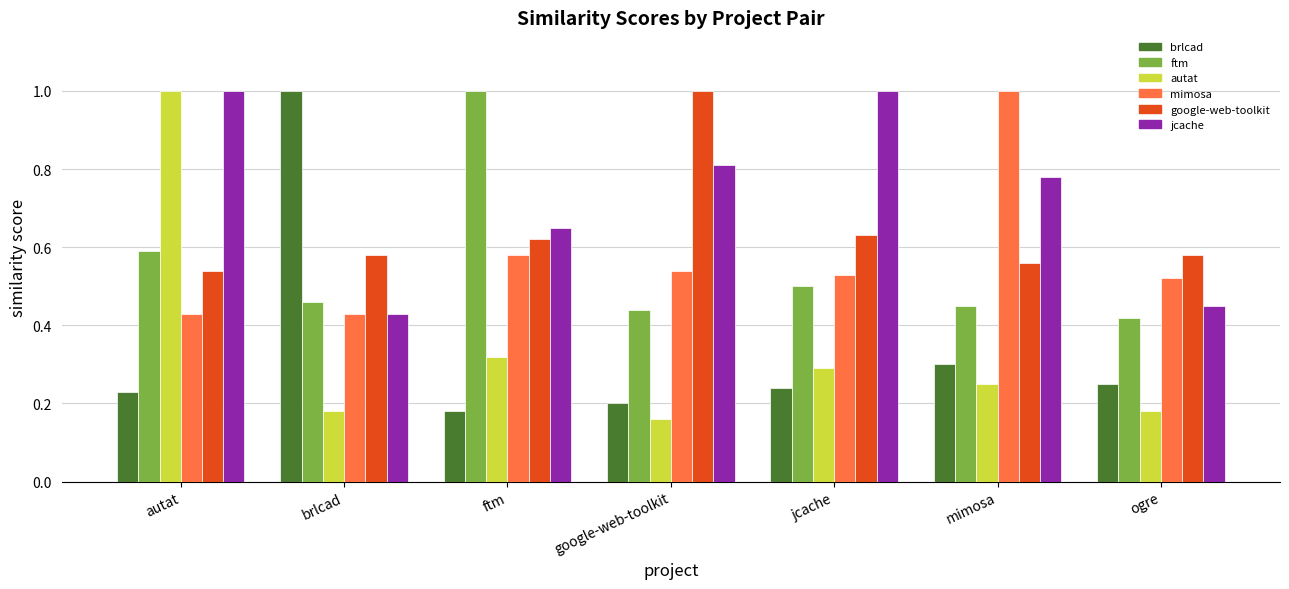

Count the number of data series in this chart.

6